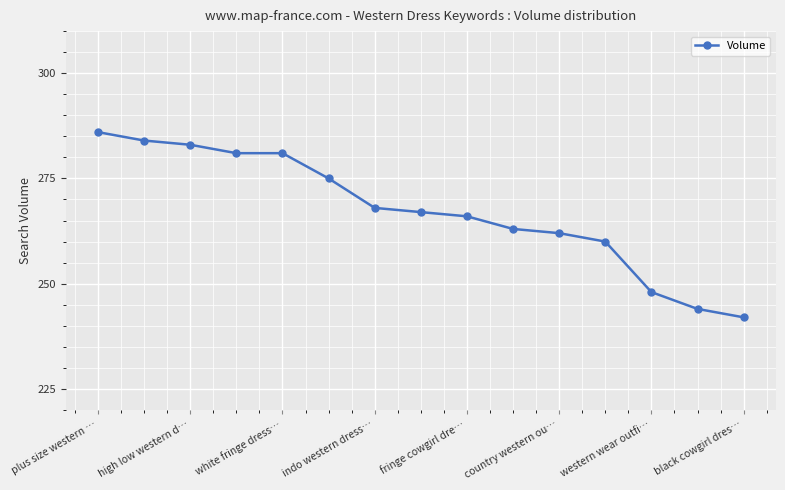

What is the value of the 10th point from the left?

263